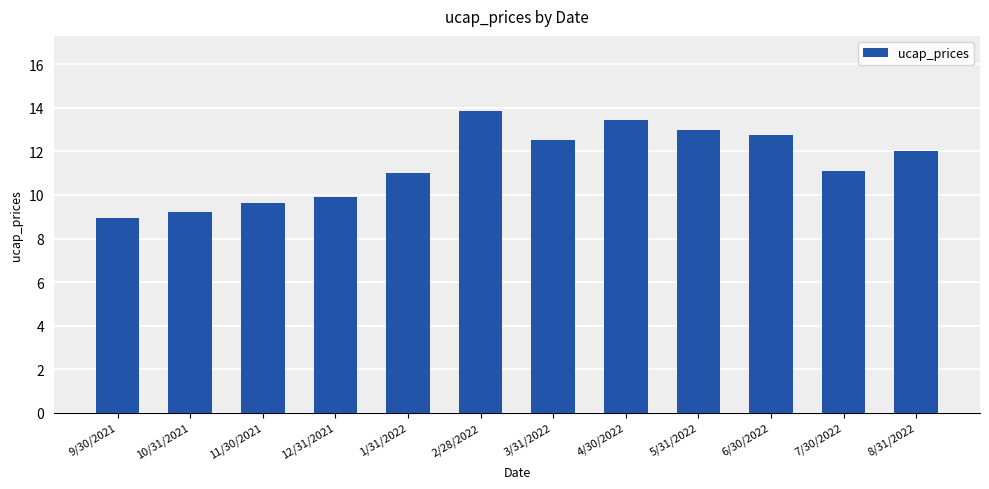

What is the sum of the values at 5/31/2022 and 2/28/2022?

26.9